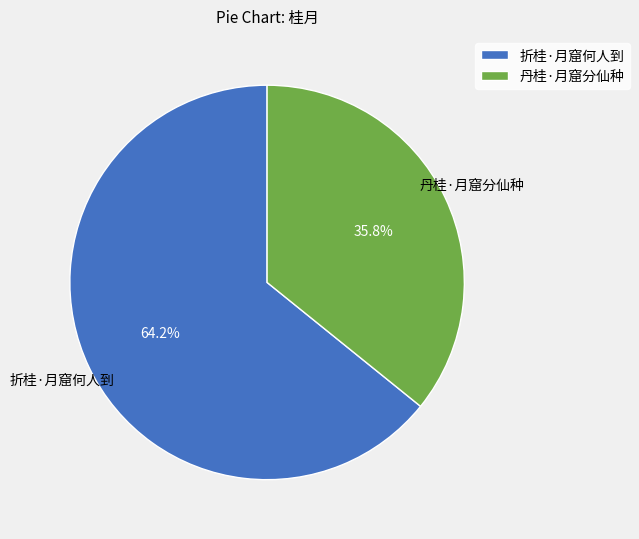

What is the largest slice in the pie chart?

折桂·月窟何人到